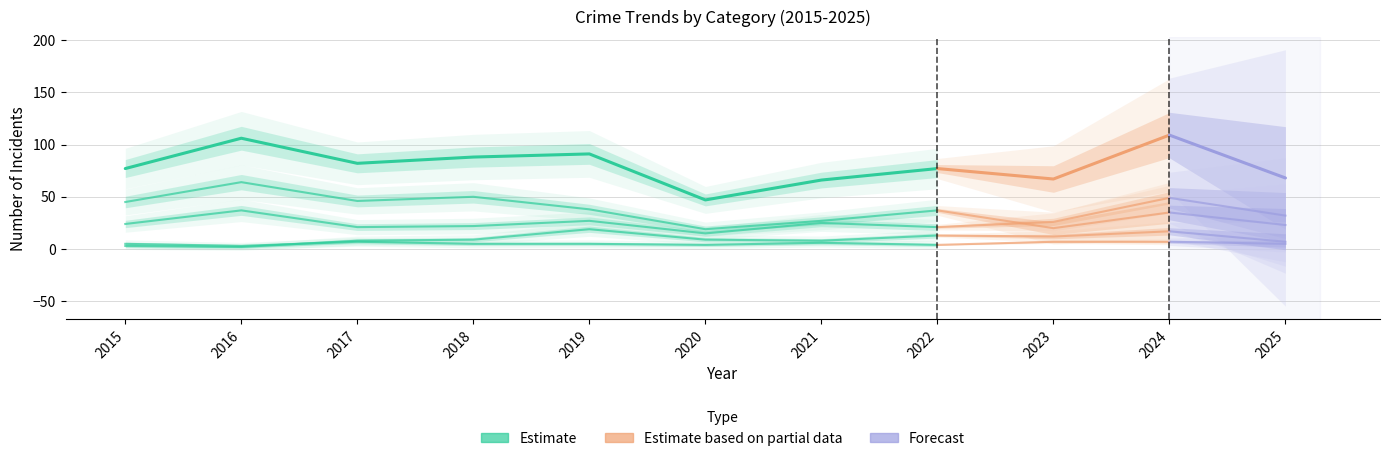

True or false: Aggravated Battery and Total intersect in this chart.

False